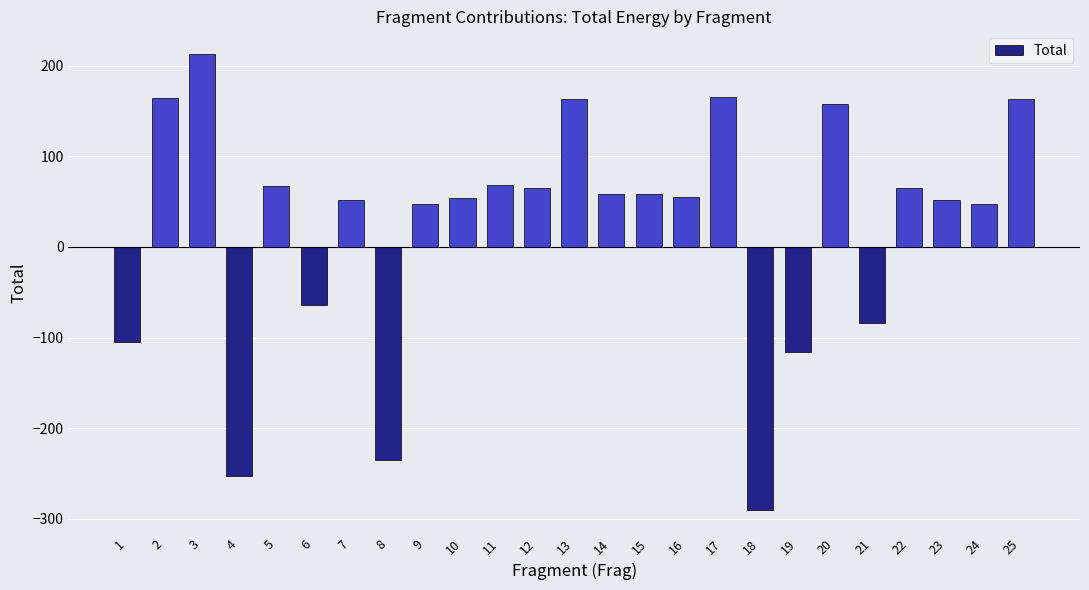

What is the sum of all values?

574